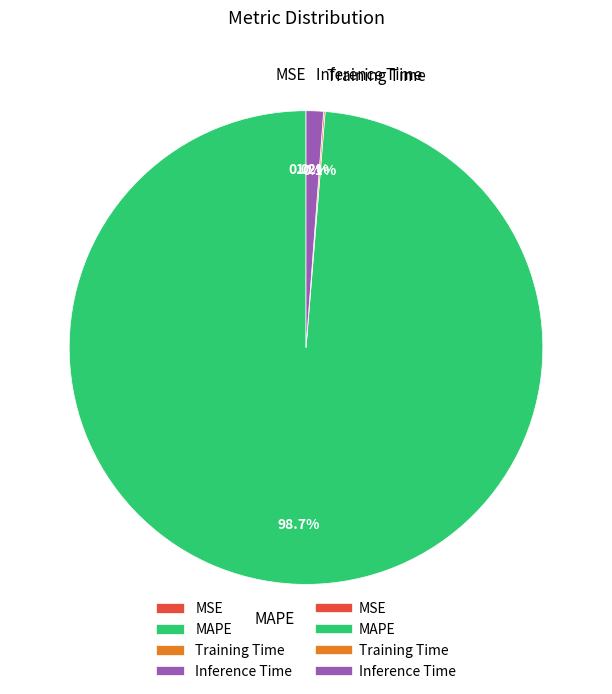

Which category accounts for the majority?

MAPE